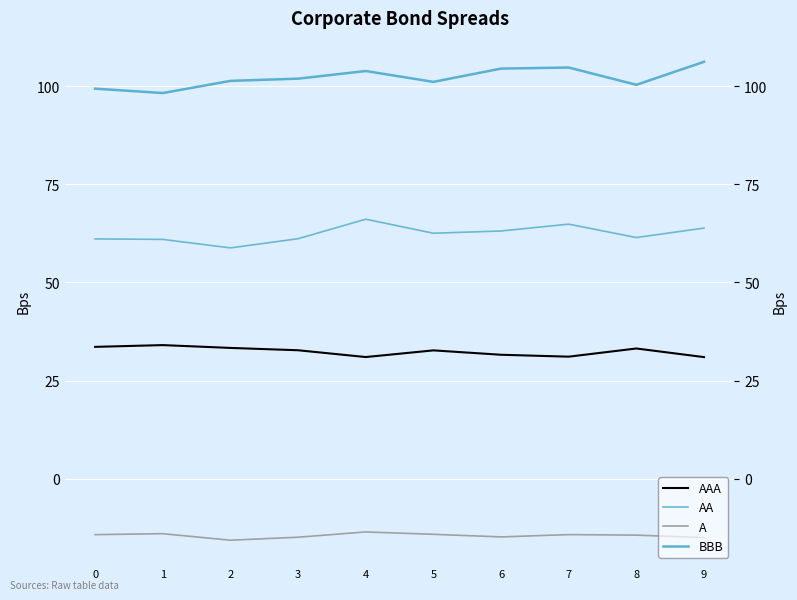

List the labels in order of A value, smallest first.

2, 9, 3, 6, 8, 0, 7, 5, 1, 4